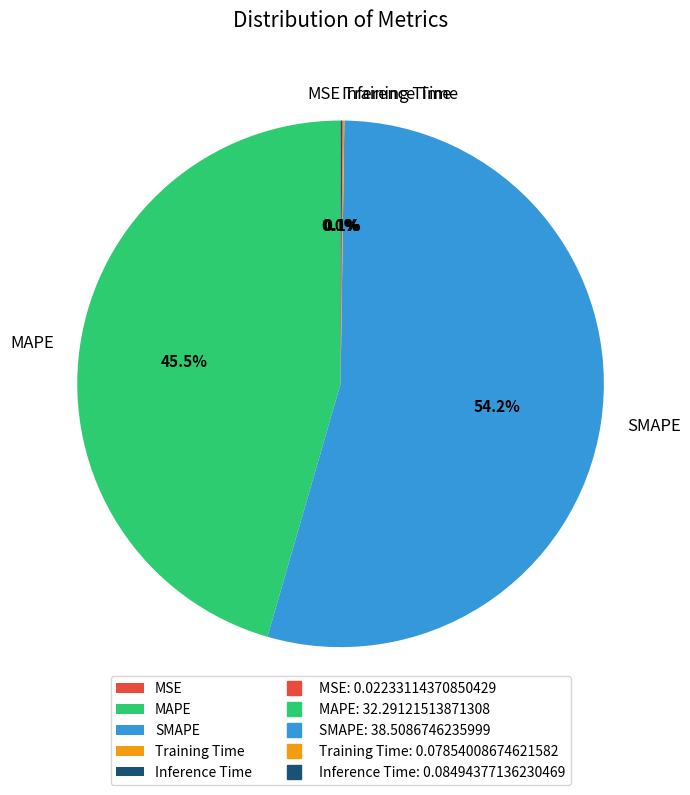

Is there any slice that represents more than half of the pie?

Yes